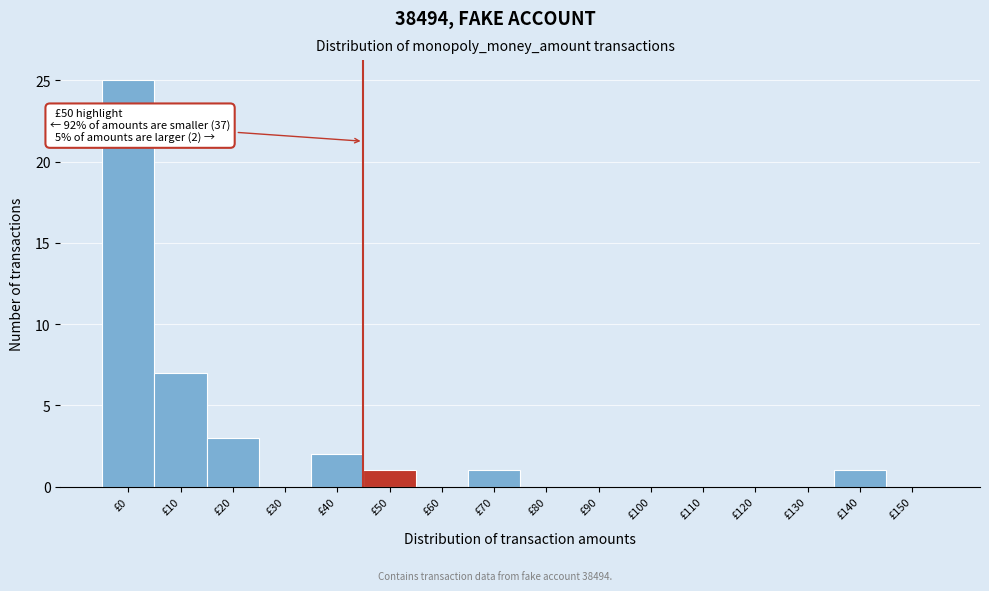

Reading left to right, list all the values displayed in this chart.

£0=25	£10=7	£20=3	£30=0	£40=2	£50=1	£60=0	£70=1	£80=0	£90=0	£100=0	£110=0	£120=0	£130=0	£140=1	£150=0